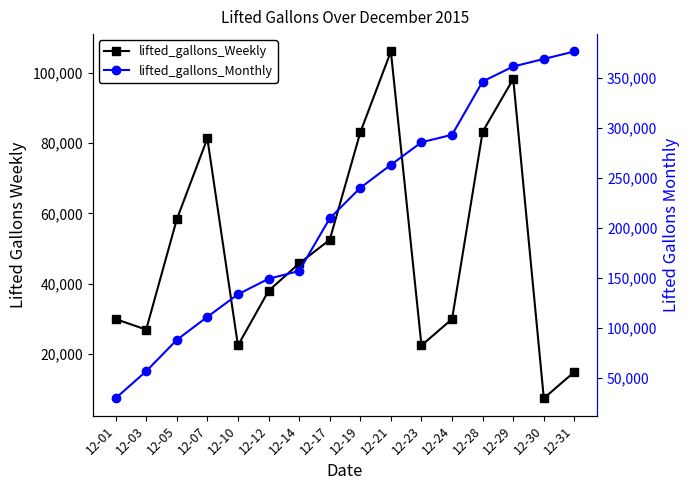

Which series changed the most between 12-19 and 12-23?

lifted_gallons_Weekly